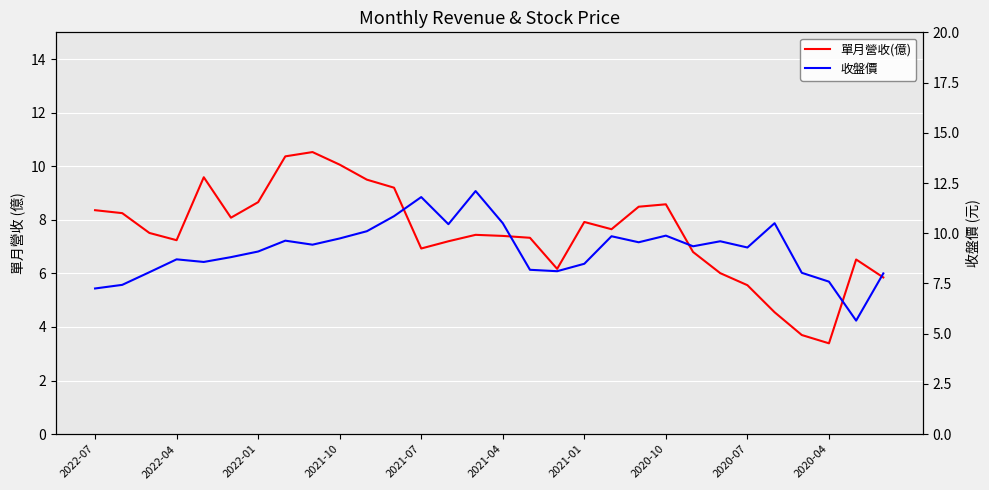

What is the difference between the 單月營收(億) values at 22 and 2021-04?

1.3